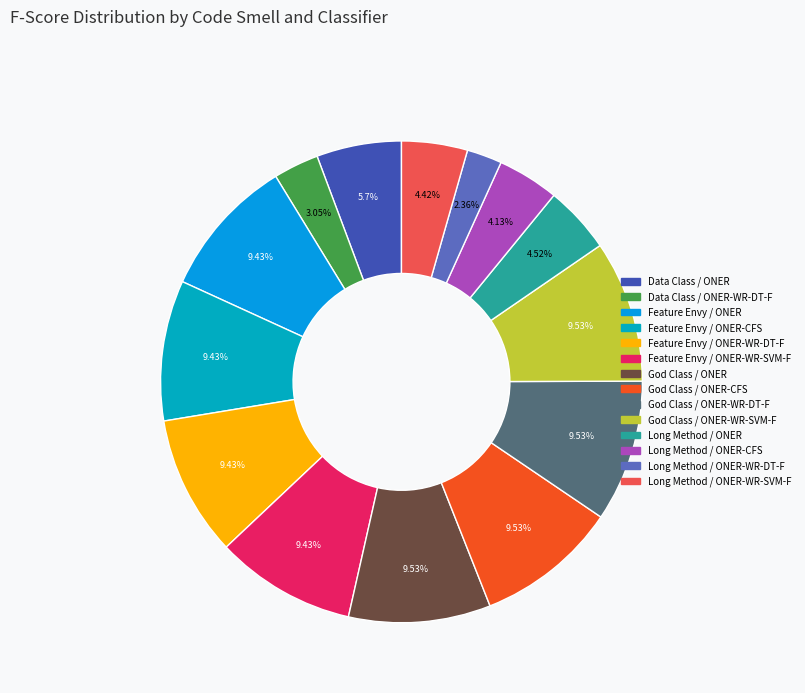

How many segments does this pie chart have?

14